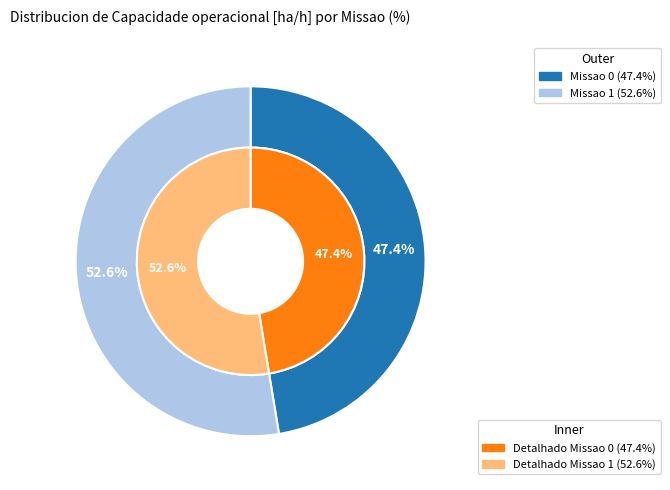

Count the number of slices in the pie.

2